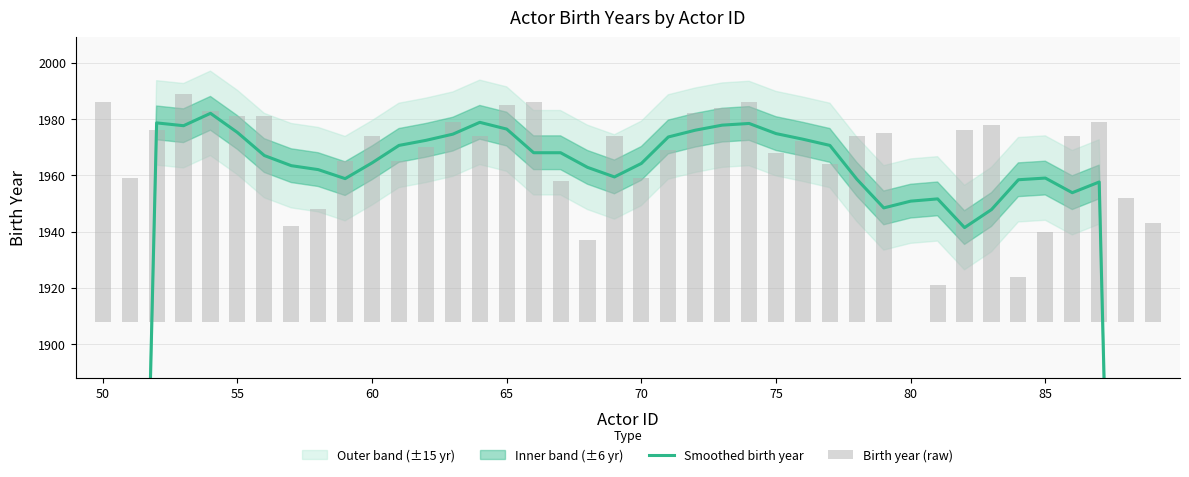

List the series in order of their overall mean, lowest first.

Birth year (raw), Smoothed birth year